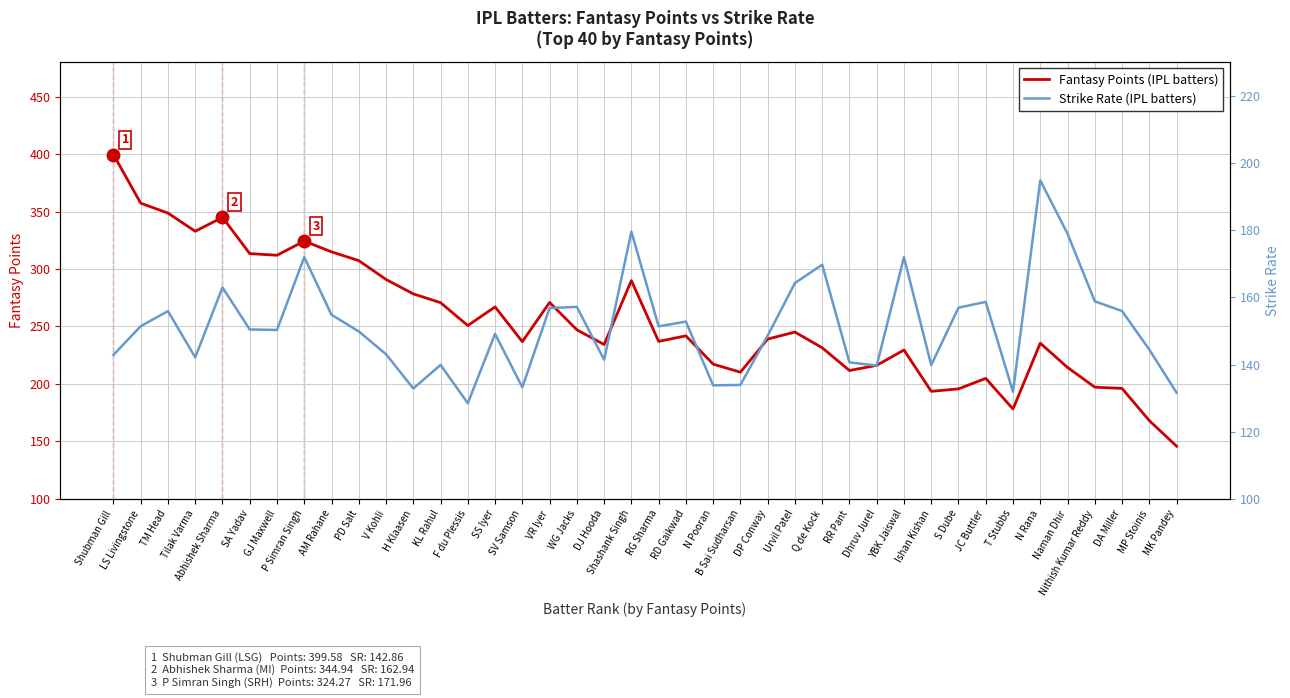

Reading left to right, what are all the values shown in this chart?

Fantasy Points: Shubman Gill=399.6	LS Livingstone=357.3	TM Head=348.6	Tilak Varma=332.9	Abhishek Sharma=344.9	SA Yadav=313.4	GJ Maxwell=312.0	P Simran Singh=324.3	AM Rahane=314.9	PD Salt=307.3	V Kohli=290.9	H Klaasen=278.4	KL Rahul=270.7	F du Plessis=250.8	SS Iyer=267.1	SV Samson=236.8	VR Iyer=270.9	WG Jacks=247.1	DJ Hooda=234.3	Shashank Singh=289.9	RG Sharma=237.0	RD Gaikwad=241.9	N Pooran=217.2	B Sai Sudharsan=210.2	DP Conway=239.1	Urvil Patel=245.2	Q de Kock=231.5	RR Pant=211.7	Dhruv Jurel=216.2	YBK Jaiswal=229.5	Ishan Kishan=193.6	S Dube=195.7	JC Buttler=204.8	T Stubbs=178.2	N Rana=235.5	Naman Dhir=214.4	Nithish Kumar Reddy=197.2	DA Miller=196.1	MP Stoinis=168.2	MK Pandey=145.9
Strike Rate: Shubman Gill=142.9	LS Livingstone=151.4	TM Head=155.9	Tilak Varma=142.1	Abhishek Sharma=162.9	SA Yadav=150.4	GJ Maxwell=150.3	P Simran Singh=172.0	AM Rahane=154.8	PD Salt=149.8	V Kohli=143.1	H Klaasen=132.9	KL Rahul=139.9	F du Plessis=128.5	SS Iyer=149.1	SV Samson=133.2	VR Iyer=156.8	WG Jacks=157.1	DJ Hooda=141.4	Shashank Singh=179.6	RG Sharma=151.3	RD Gaikwad=152.8	N Pooran=133.8	B Sai Sudharsan=133.9	DP Conway=148.6	Urvil Patel=164.2	Q de Kock=169.7	RR Pant=140.6	Dhruv Jurel=139.7	YBK Jaiswal=171.9	Ishan Kishan=139.8	S Dube=156.9	JC Buttler=158.6	T Stubbs=131.9	N Rana=194.8	Naman Dhir=178.9	Nithish Kumar Reddy=158.8	DA Miller=155.9	MP Stoinis=144.4	MK Pandey=131.6